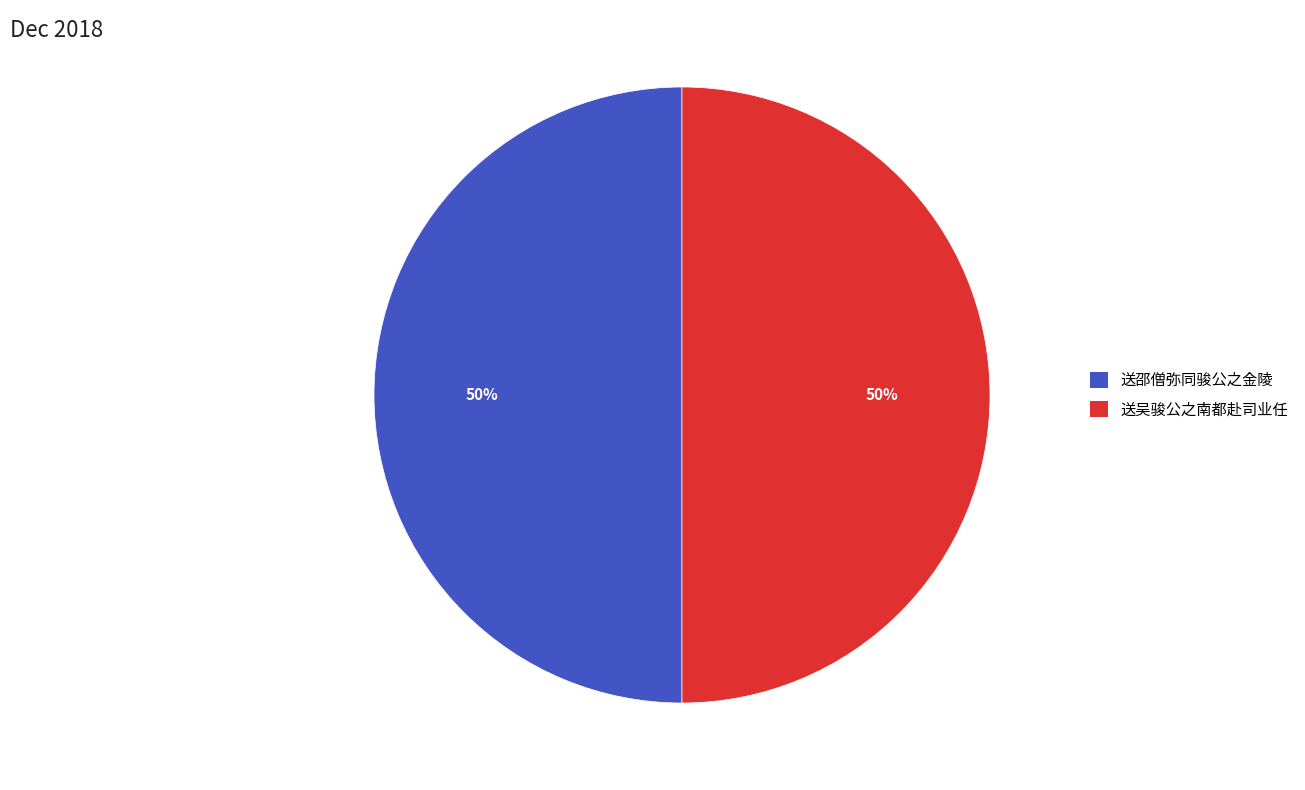

Approximately how many times larger is the value at 送吴骏公之南都赴司业任 compared to 送邵僧弥同骏公之金陵?

1.0